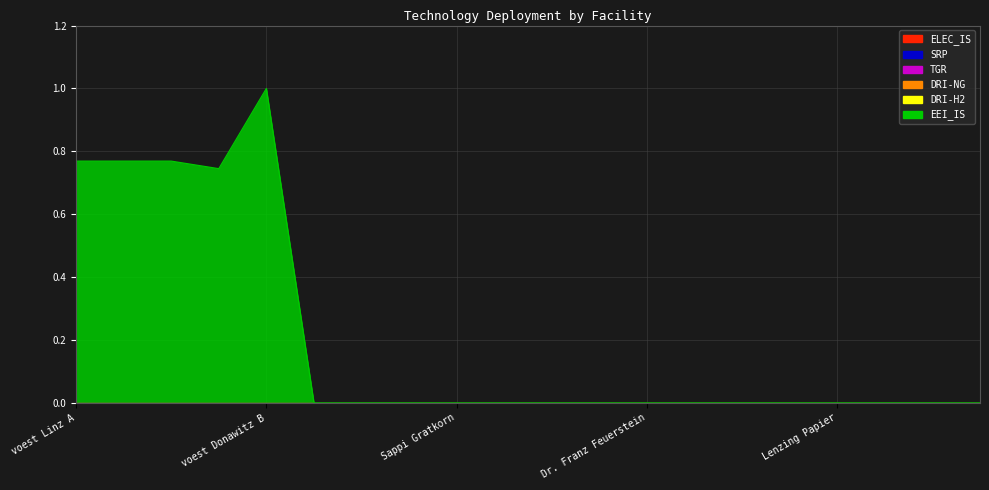

At which category does the chart reach its peak across all series?

voest Donawitz B